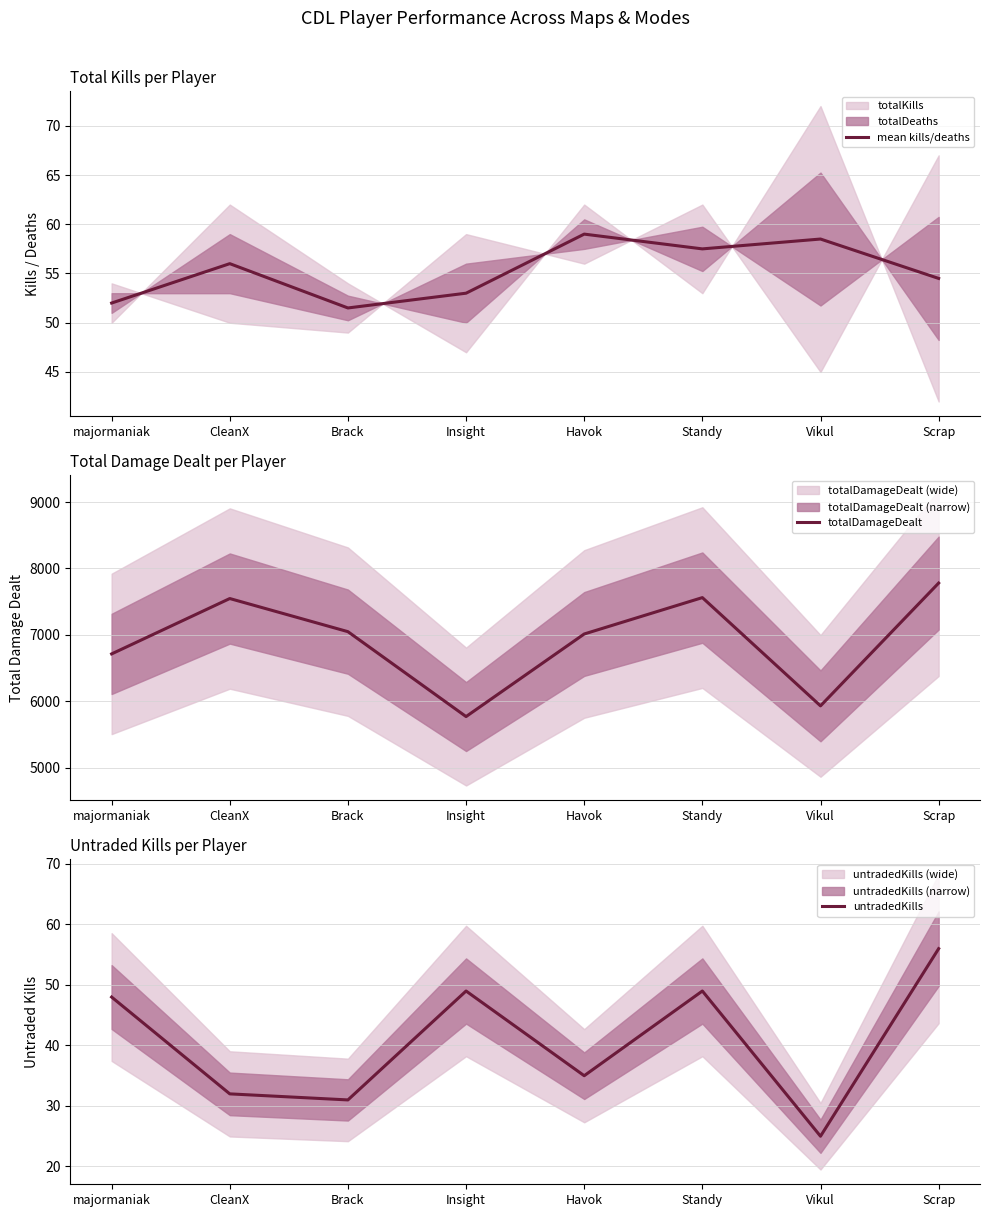

At majormaniak, list the series in order from largest to smallest.

totalDamageDealt, mean kills/deaths, untradedKills